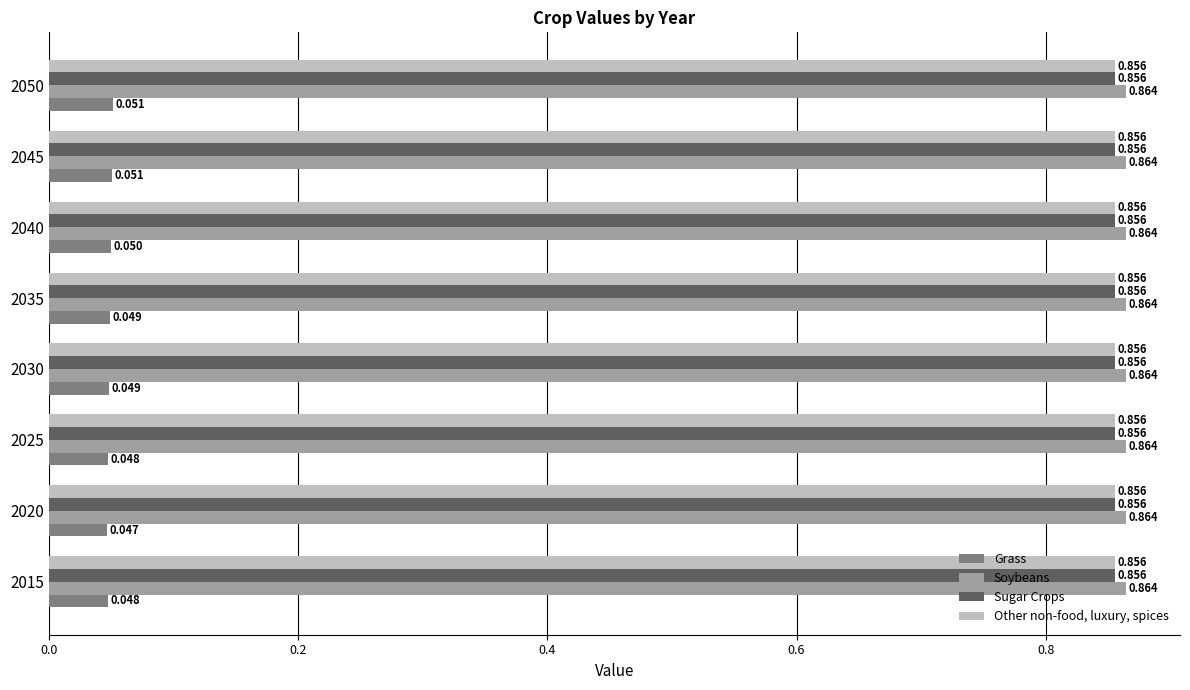

Is the value of Sugar Crops at 2025 greater than the value of Soybeans at 2050?

No